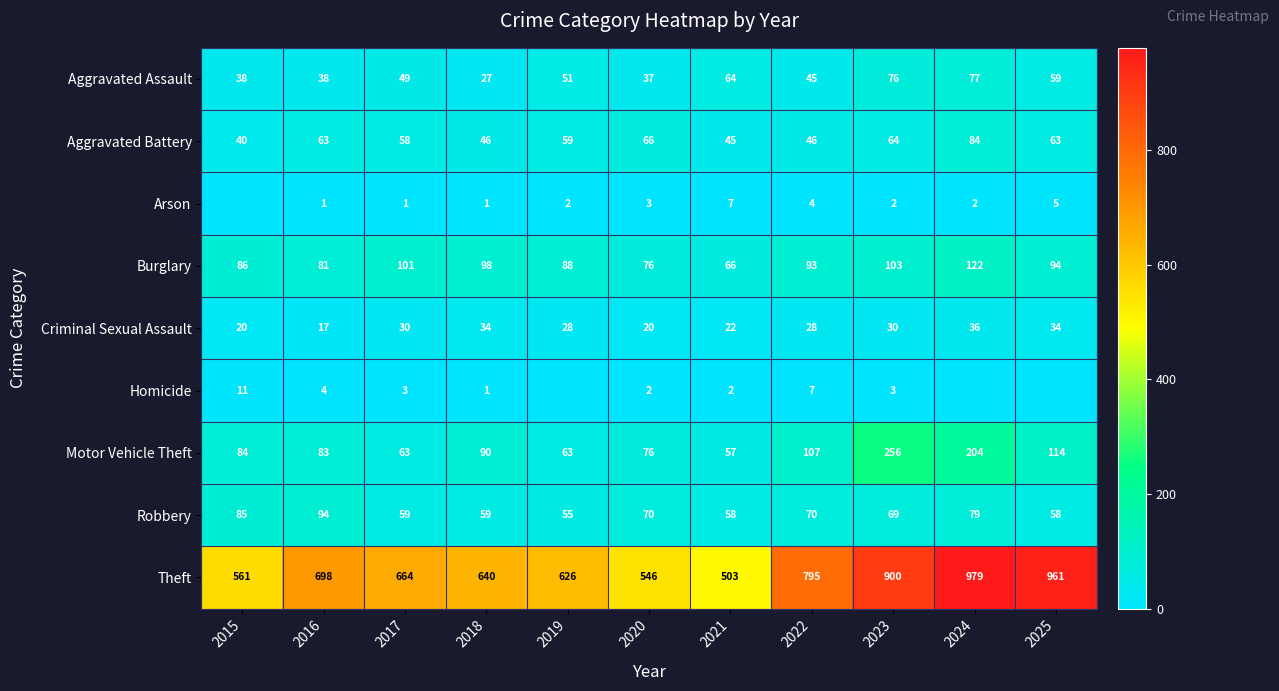

The value of Theft at 2021 is 503. True or false?

True